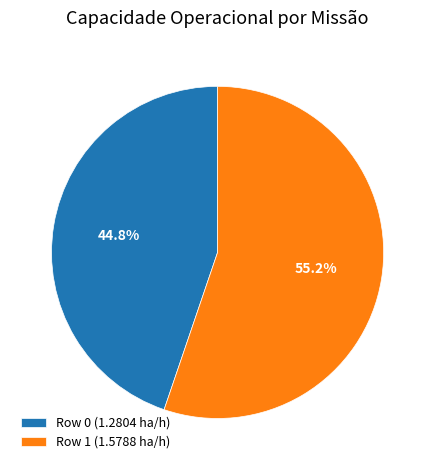

Is there any slice that represents more than half of the pie?

Yes